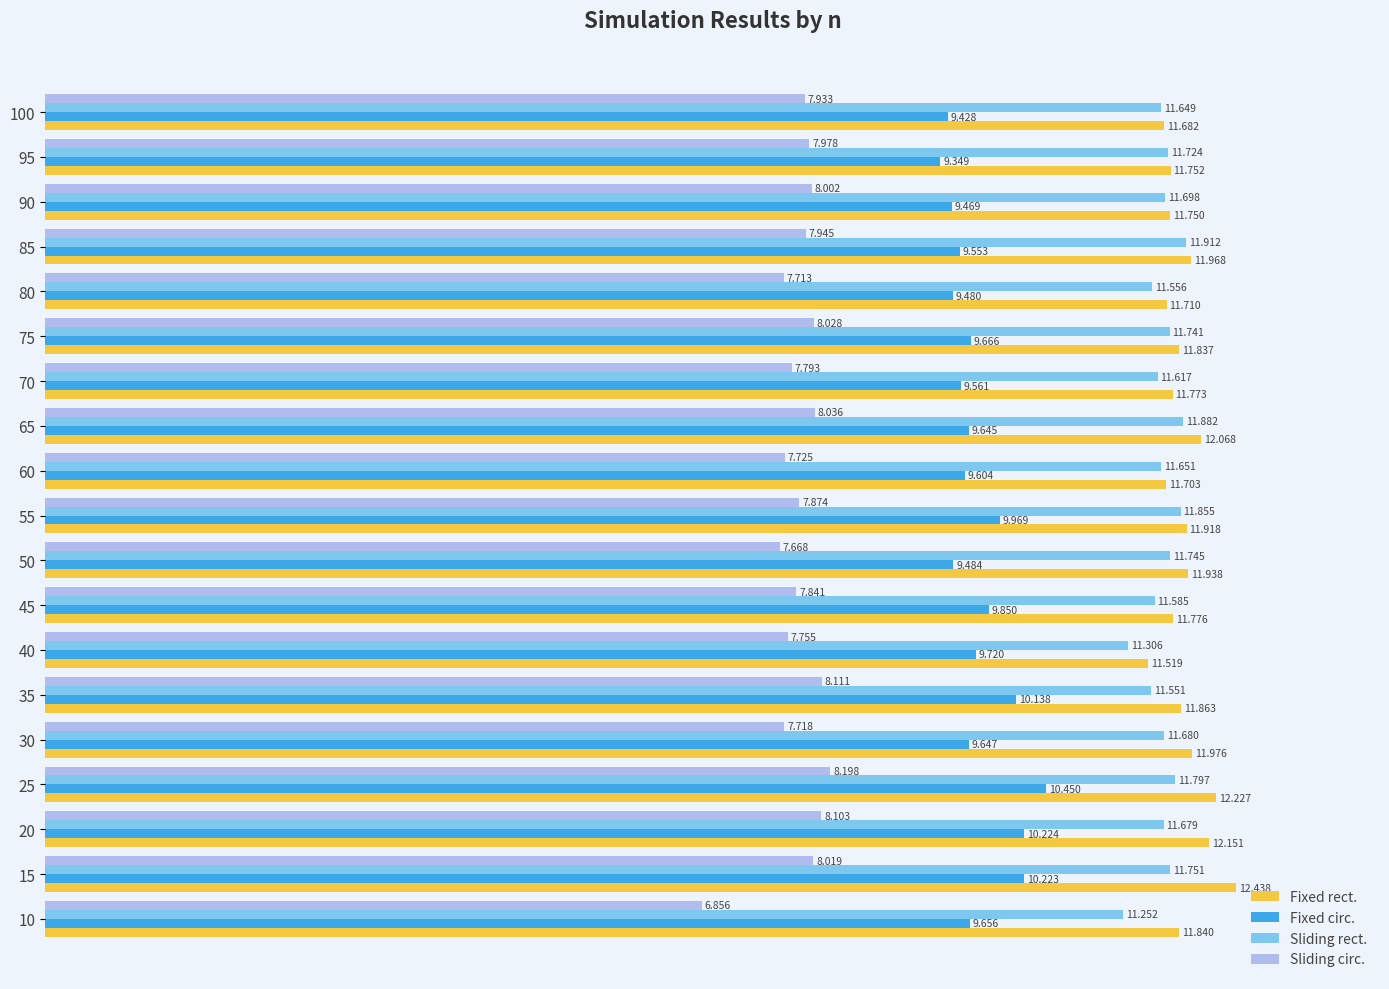

Is the value of Fixed rect. at 70 greater than the value of Fixed circ. at 60?

Yes